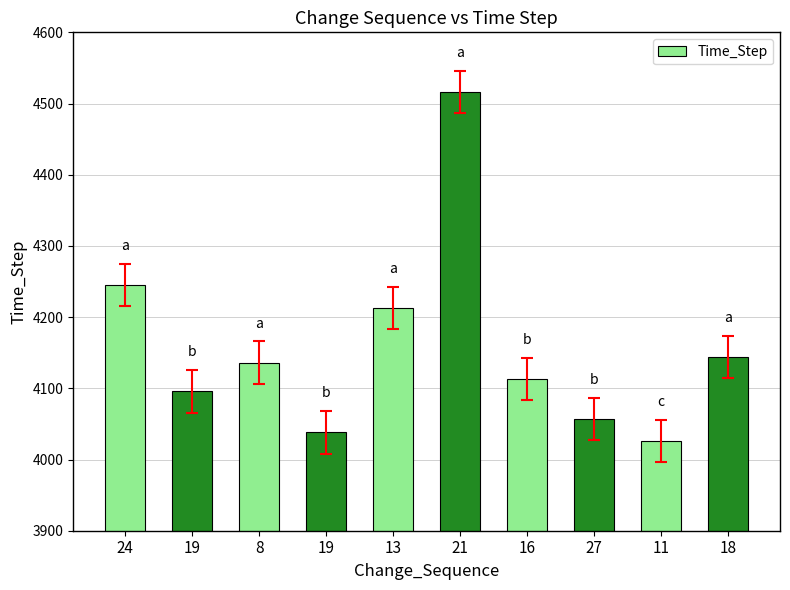

What is the label of the 5th bar from the left?

13